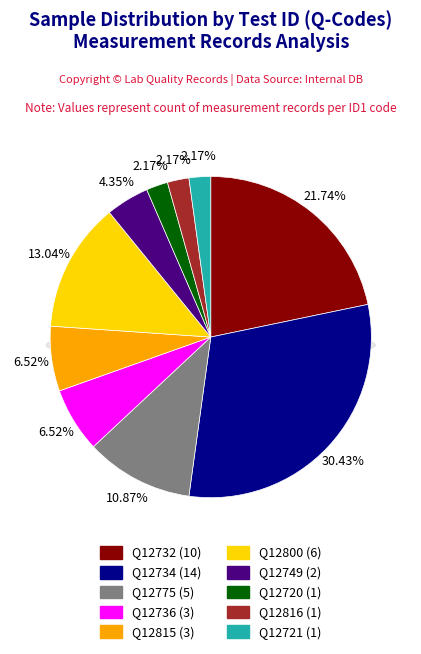

To the nearest percent, what is the difference between the Q12721 and Q12800 slice percentages?

11%